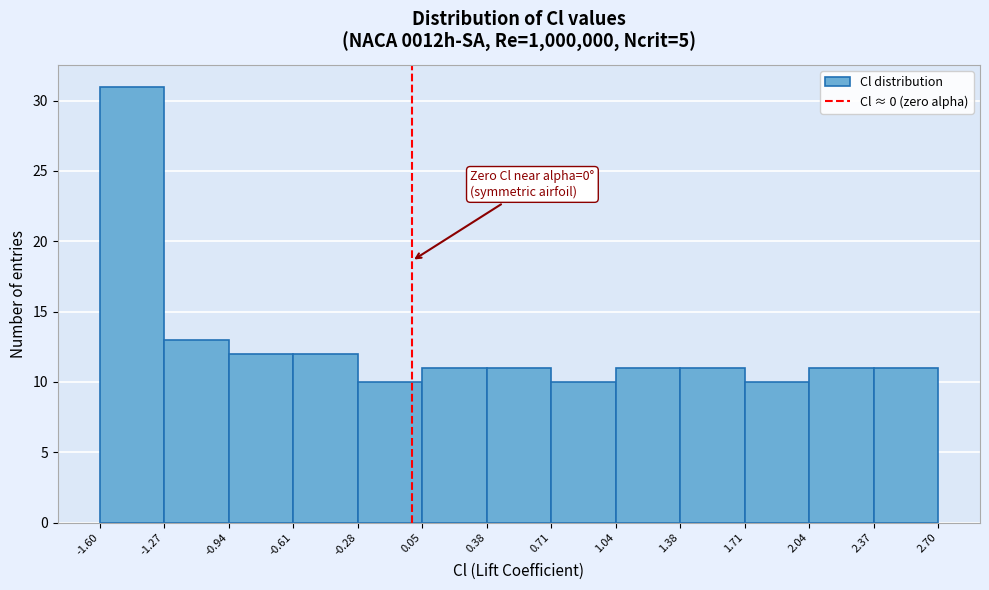

Which range on the x-axis has the tallest bar?

-1.60 to -1.27